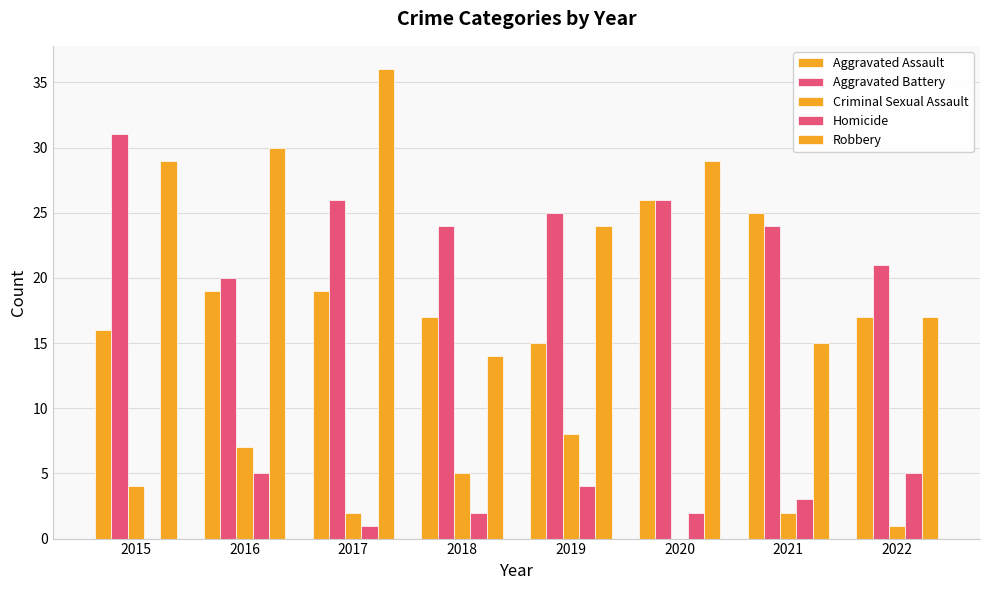

How many Criminal Sexual Assault values are between 2 and 7?

5